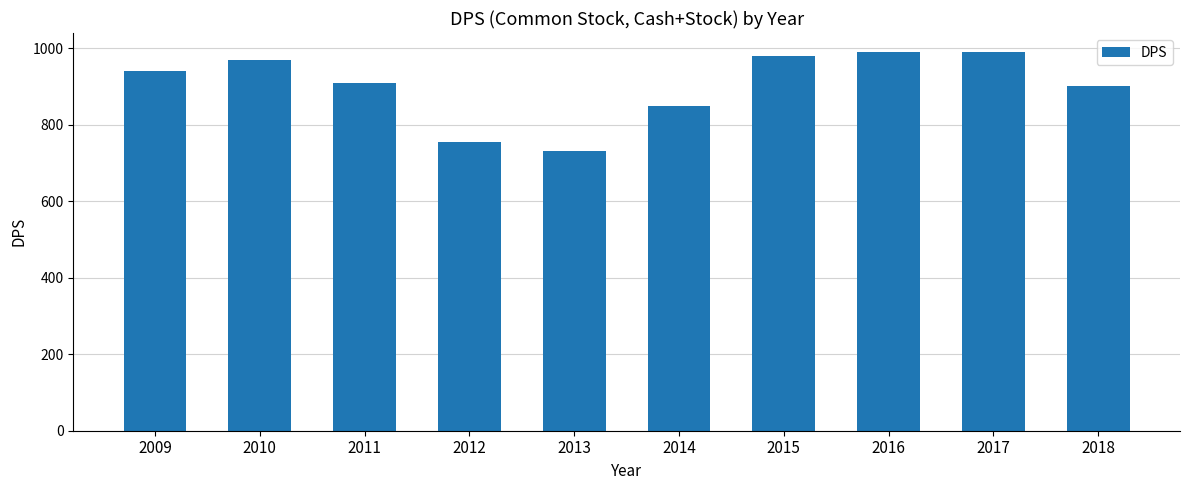

What is the change in value from 2013 to 2014?

+120